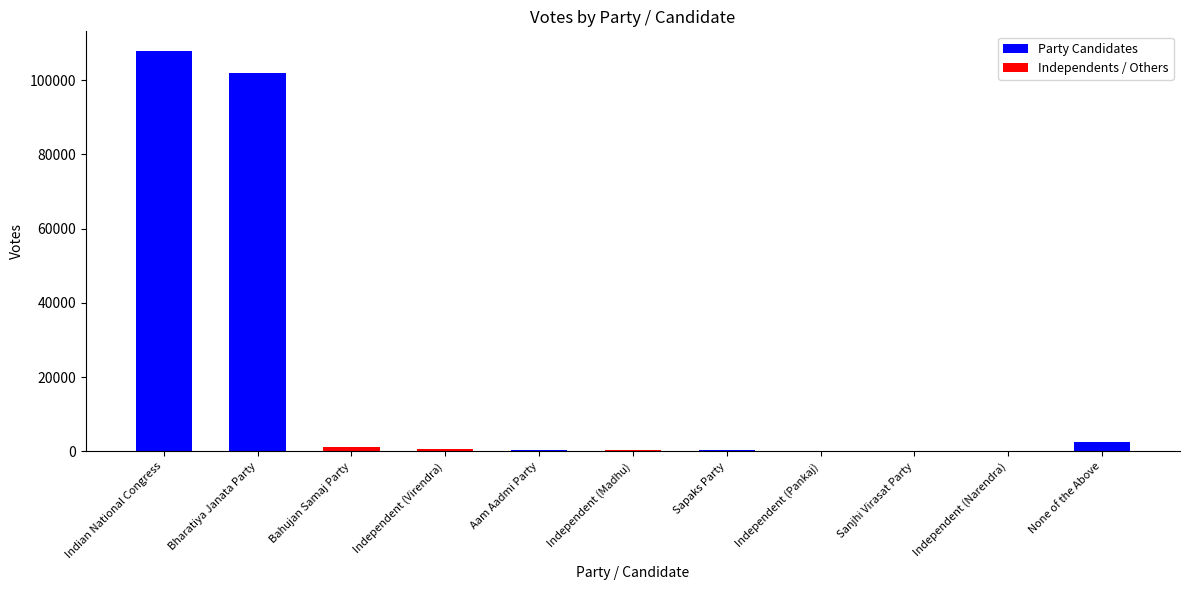

How many groups of bars are there?

11